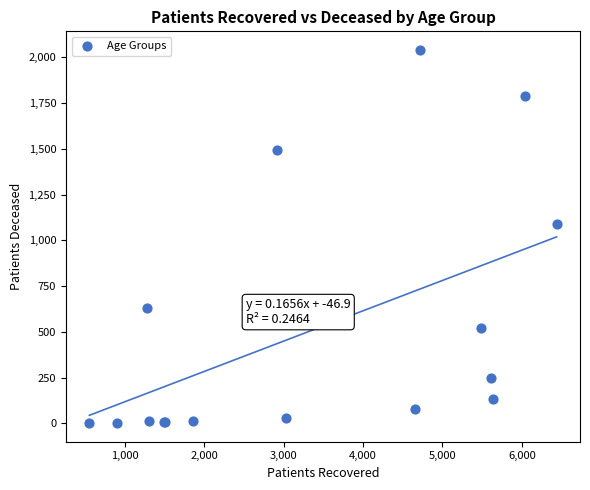

What Y value in the scatter plot is closest to 1021?

1089